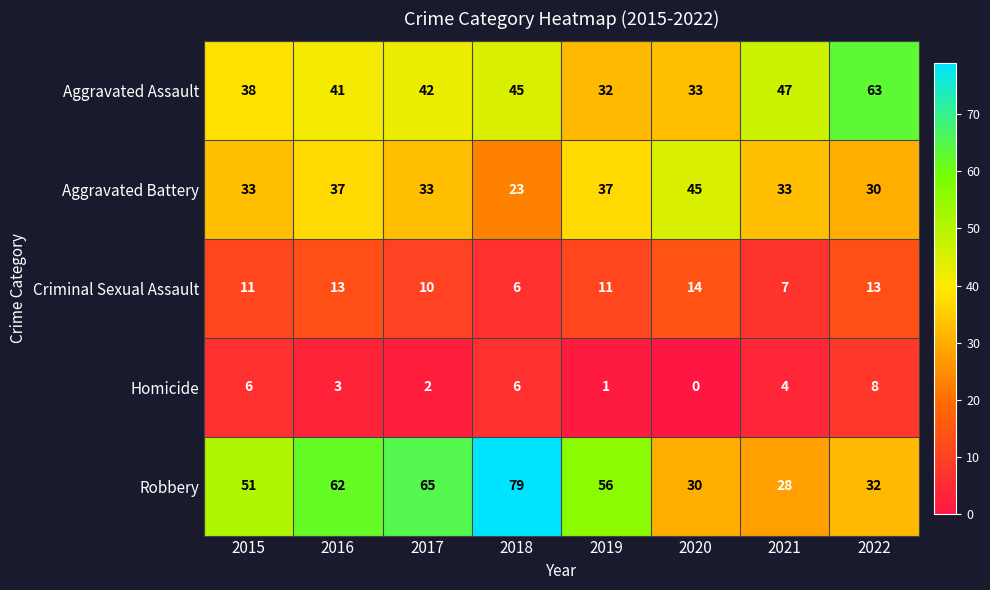

At how many categories does at least one series exceed 21?

8